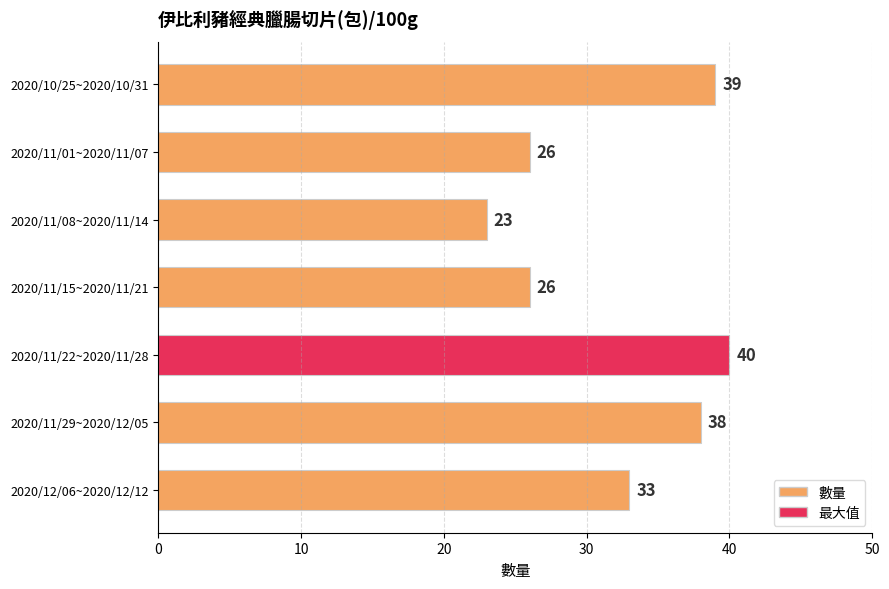

How many bars are there in total?

7